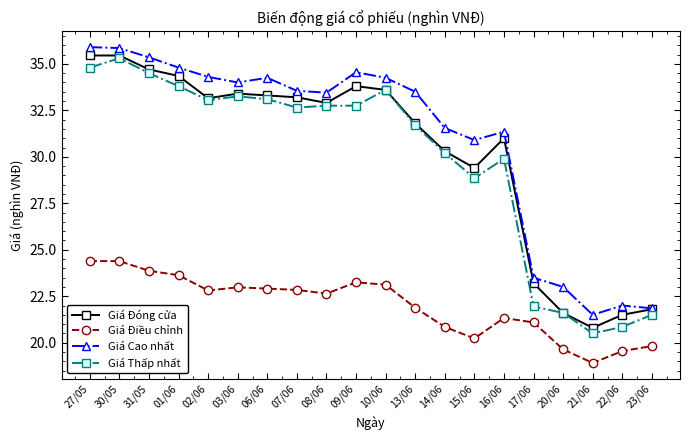

Which series changed the most between 16/06 and 23/06?

Giá Cao nhất